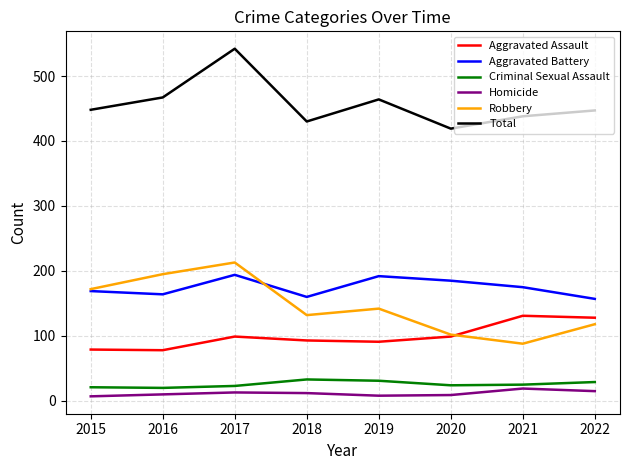

True or false: Criminal Sexual Assault and Total intersect in this chart.

False